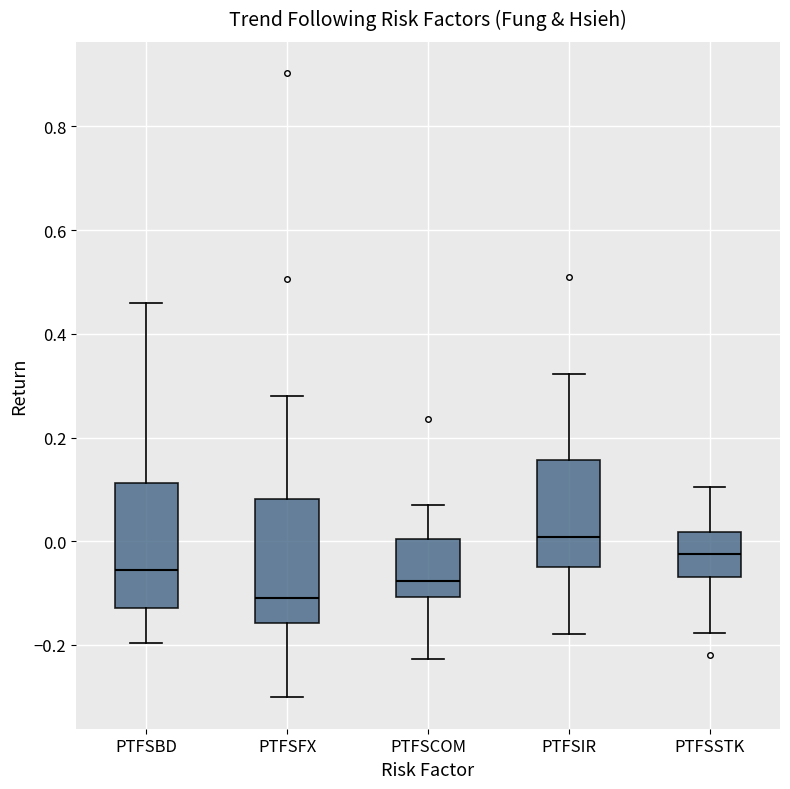

Where is the upper edge of the box for PTFSIR on the y-axis? The values are not printed on the chart, so give them approximately, as read against the axis.

0.16